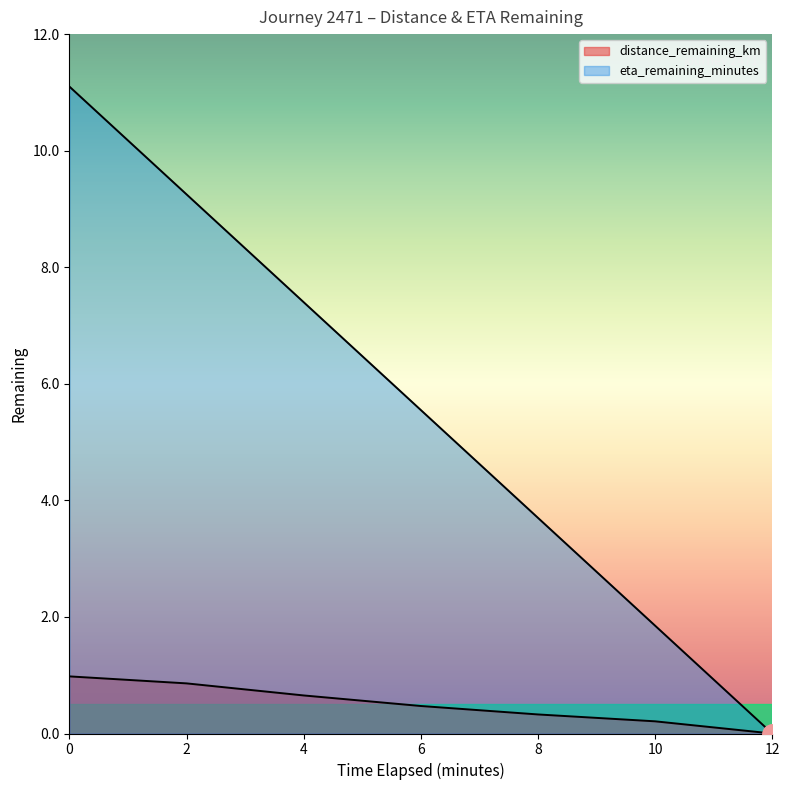

Reading left to right, what are all the values shown in this chart?

distance_remaining_km: 0.0=1.0	2.0=0.9	4.0=0.7	6.0=0.5	8.0=0.3	10.0=0.2	12.0=0.0
eta_remaining_minutes: 0.0=11.1	2.0=9.2	4.0=7.4	6.0=5.5	8.0=3.7	10.0=1.9	12.0=0.0